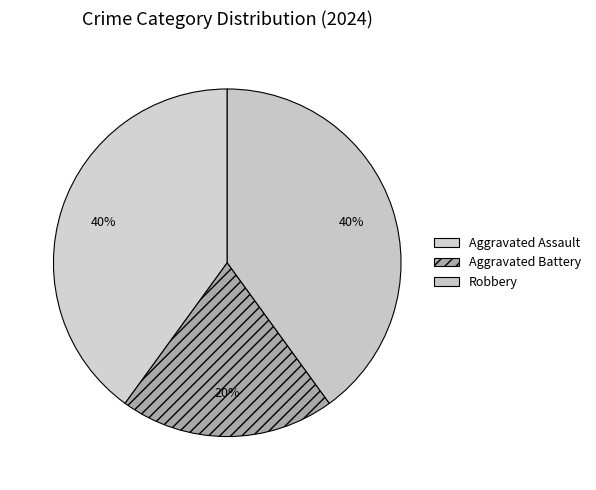

How many segments does this pie chart have?

3